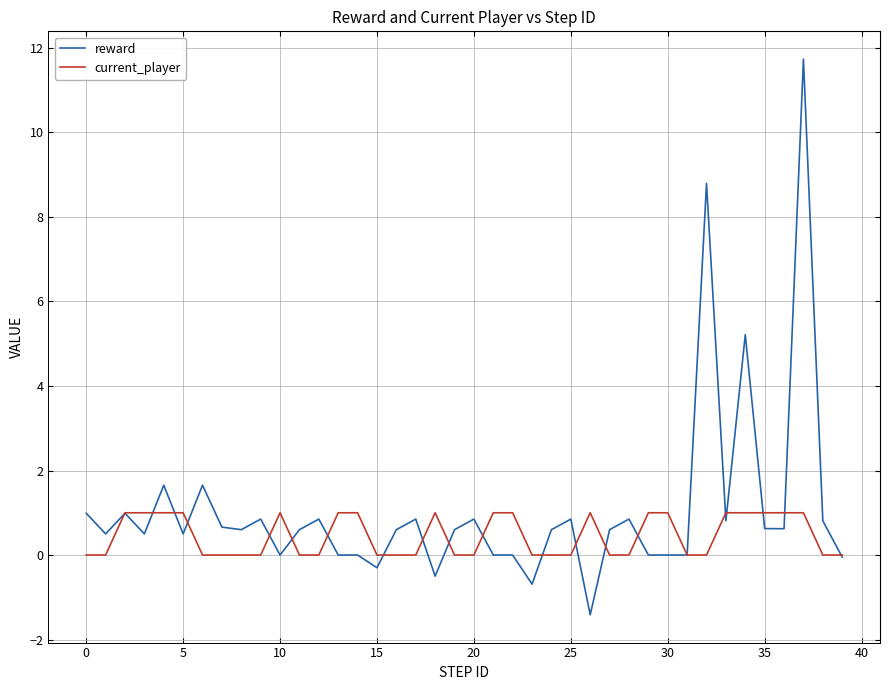

Rank the series by their maximum value, from highest to lowest.

reward, current_player